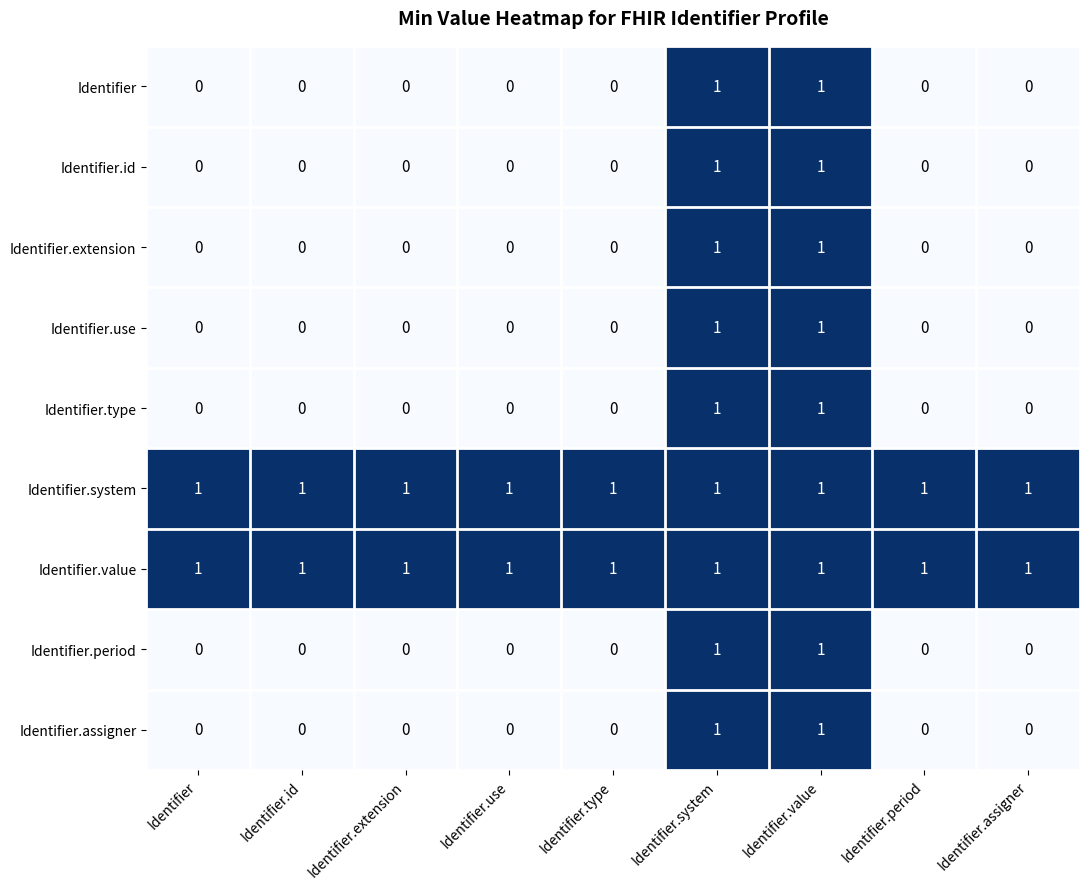

At how many categories does at least one series exceed 0?

9